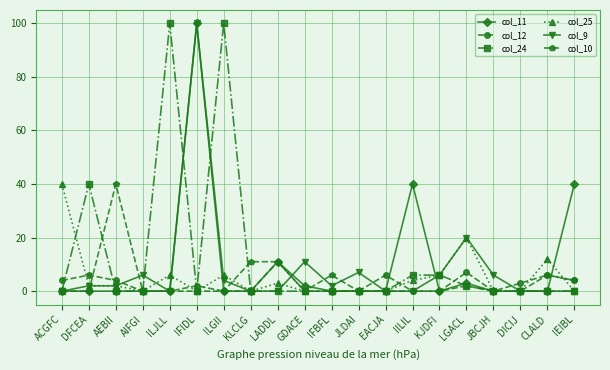

What is the highest value of the col_12 series?

11